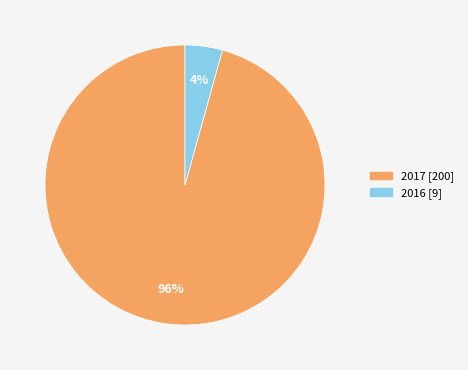

Rank the categories by value from highest to lowest.

2017, 2016